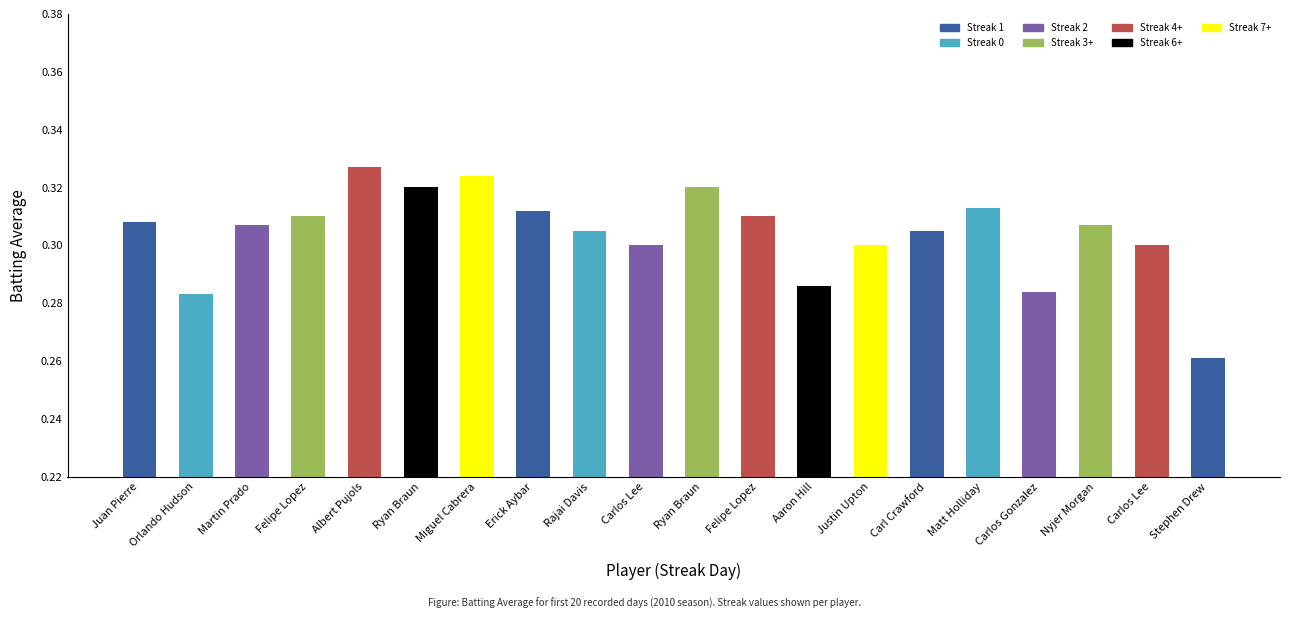

Is it true that the value at Carlos Lee is 0.5?

False